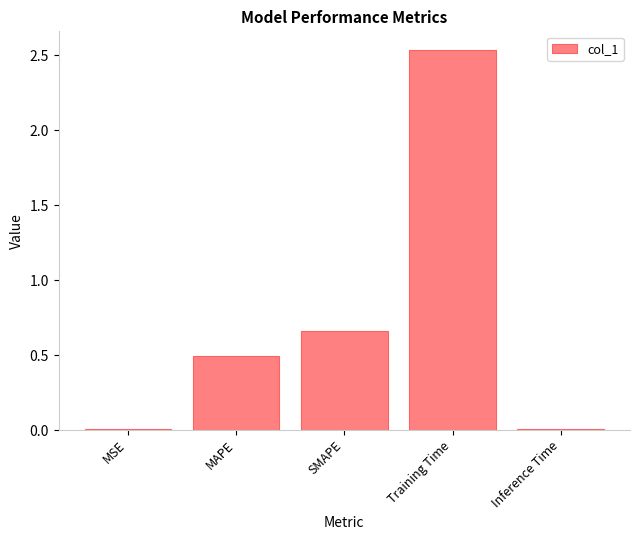

Approximately how many times larger is the value at SMAPE compared to Training Time?

0.3